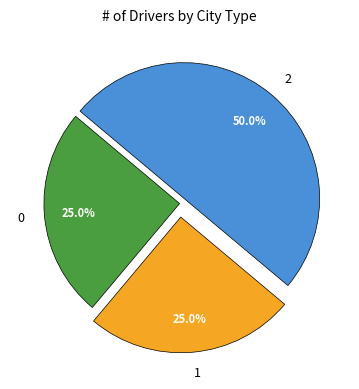

How many slices are in this pie chart?

3